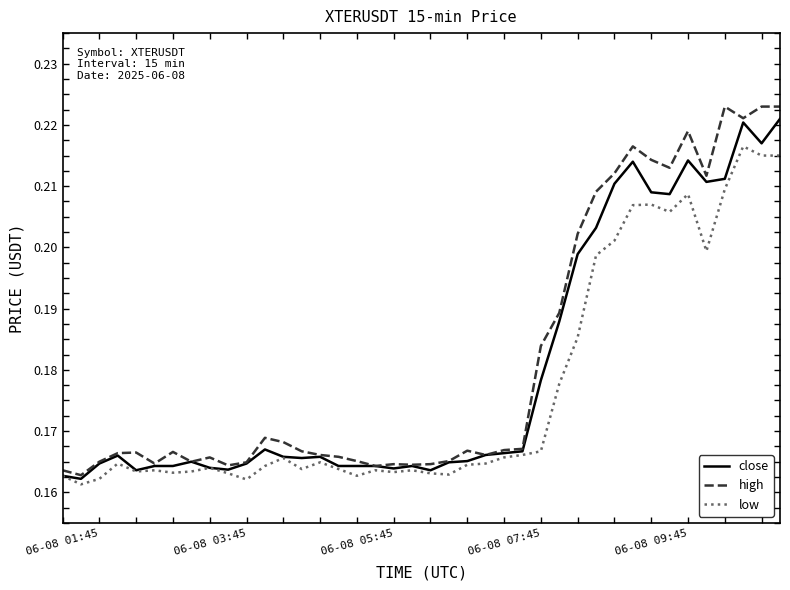

At how many categories does at least one series exceed 0?

40